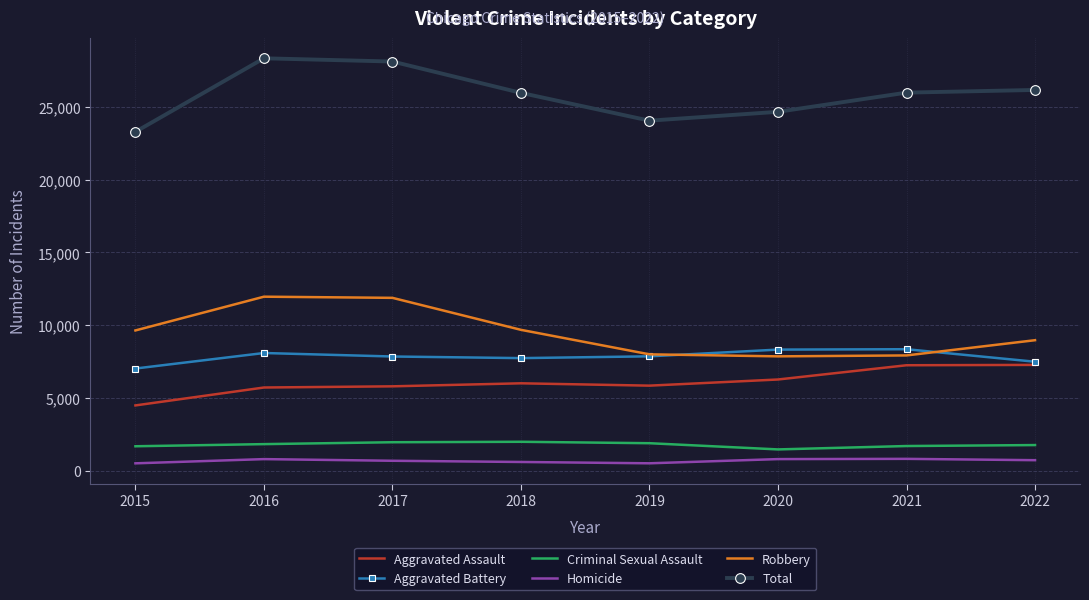

True or false: Aggravated Battery and Homicide cross at least once.

False